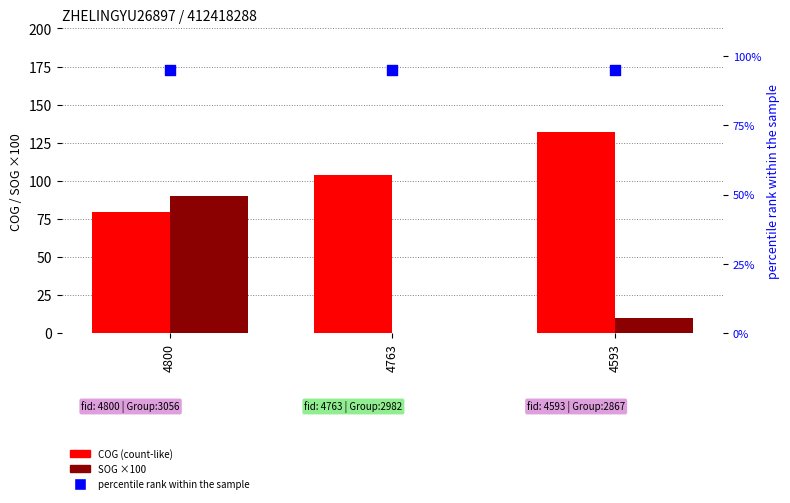

Which series has the largest Y range (max minus min)?

SOG ×100